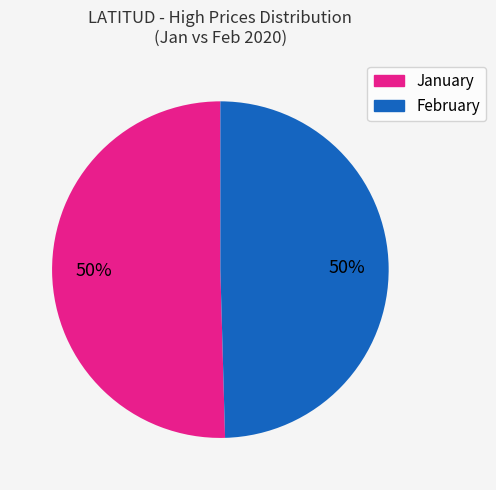

Approximately how many times larger is the value at February compared to January?

1.0